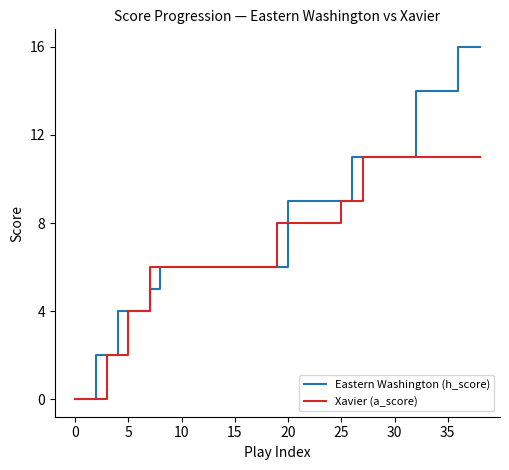

Which series has the largest range (max minus min)?

Eastern Washington (h_score)